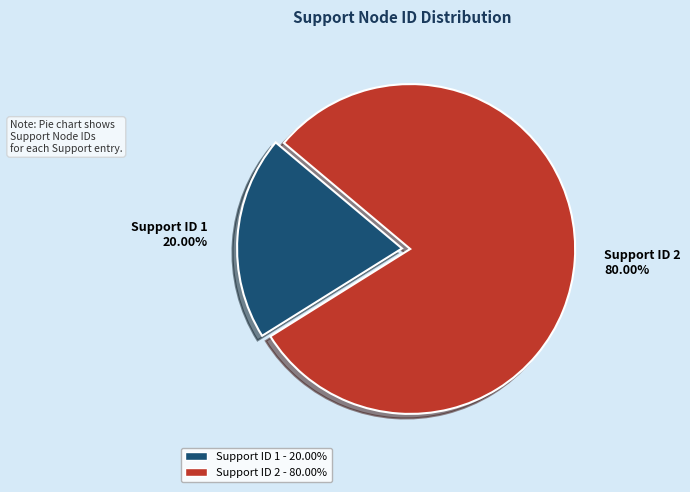

Combined, what portion of the pie is Support ID 1 and Support ID 2?

100.0%